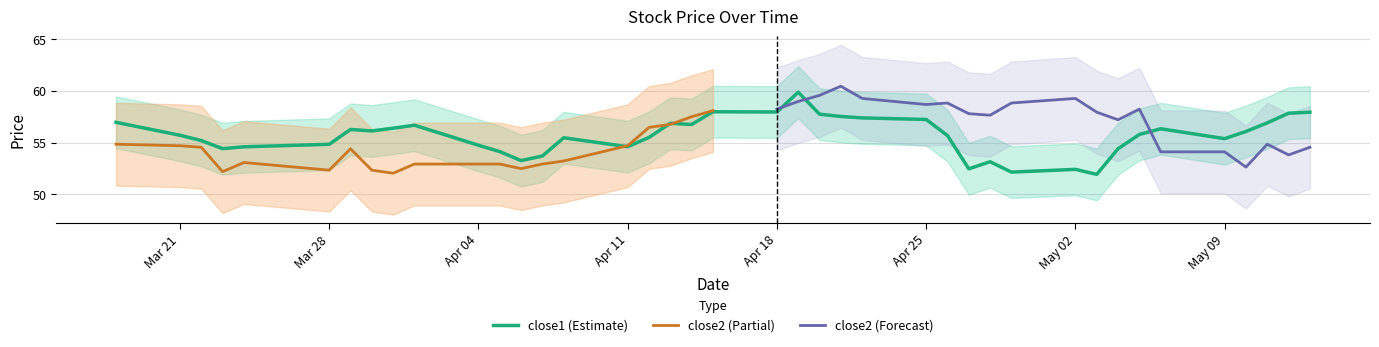

True or false: close1 (Estimate) has a value of 54.6 at Apr 11.

True